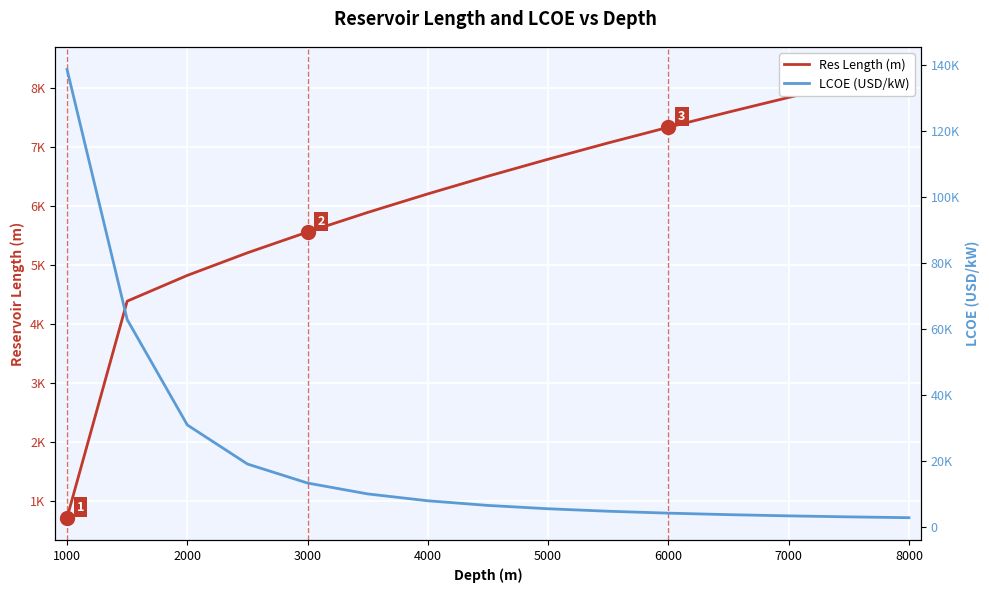

True or false: LCOE has a value of 1788.6 at 7000.

False